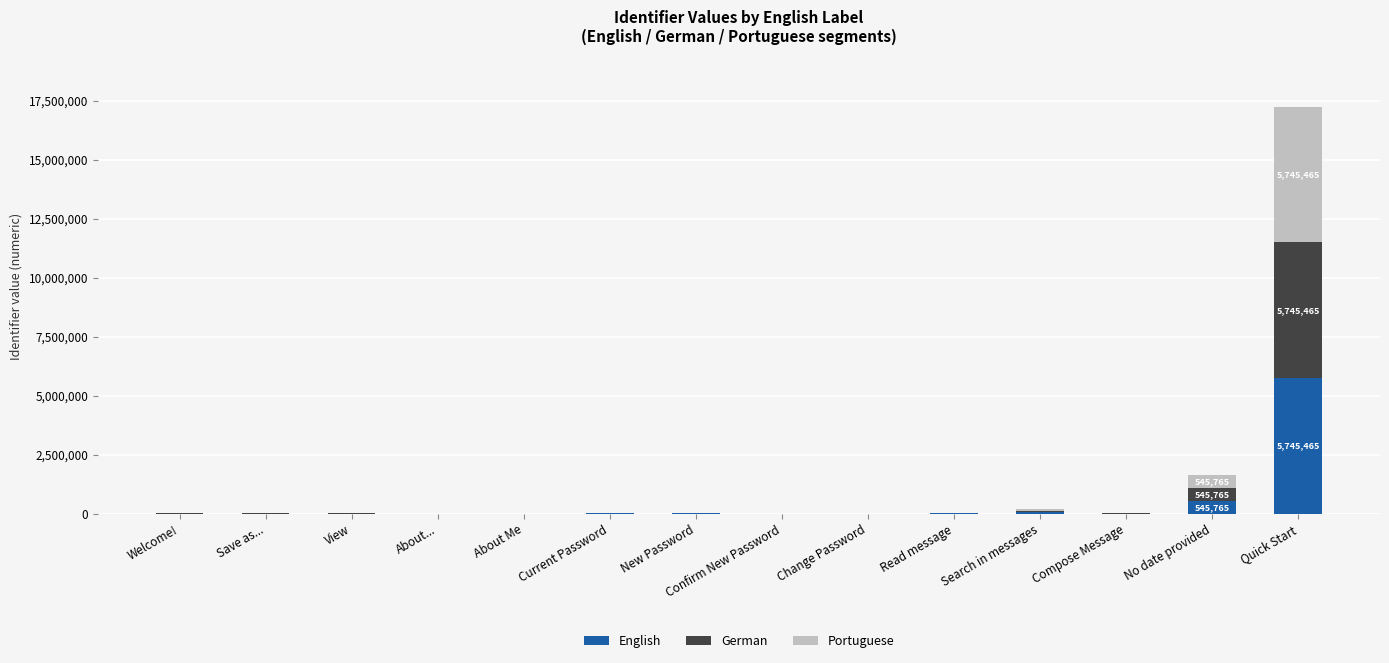

How many series are shown in this chart?

3